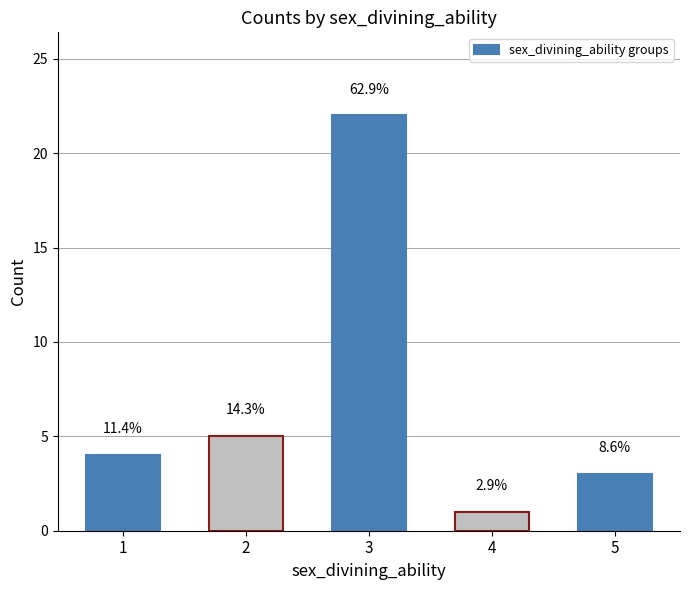

Which has a higher value, 3 or 4?

3